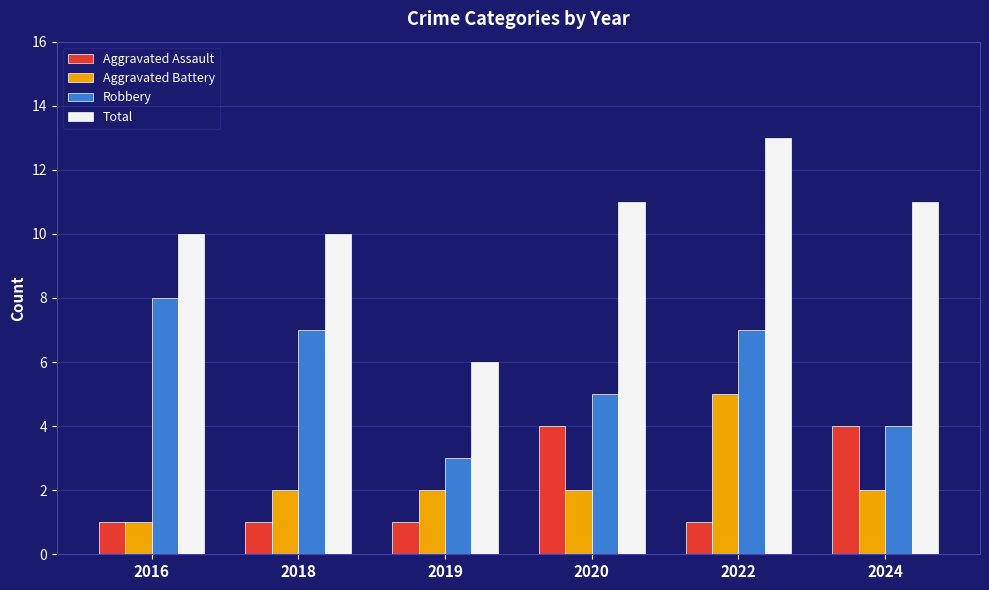

Reading left to right, extract all data points from this chart.

Aggravated Assault: 2016=1	2018=1	2019=1	2020=4	2022=1	2024=4
Aggravated Battery: 2016=1	2018=2	2019=2	2020=2	2022=5	2024=2
Robbery: 2016=8	2018=7	2019=3	2020=5	2022=7	2024=4
Total: 2016=10	2018=10	2019=6	2020=11	2022=13	2024=11